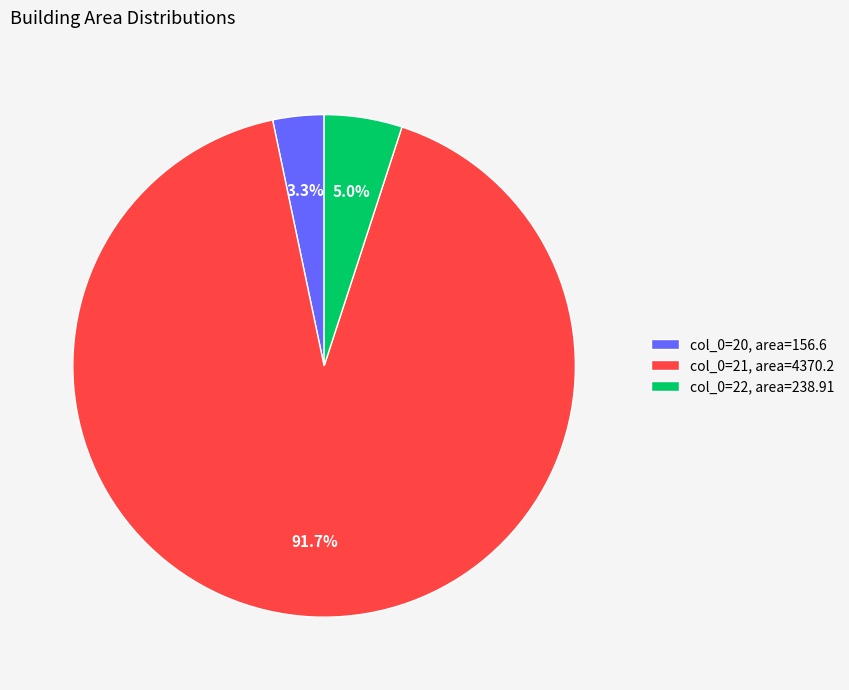

How many slices are in this pie chart?

3